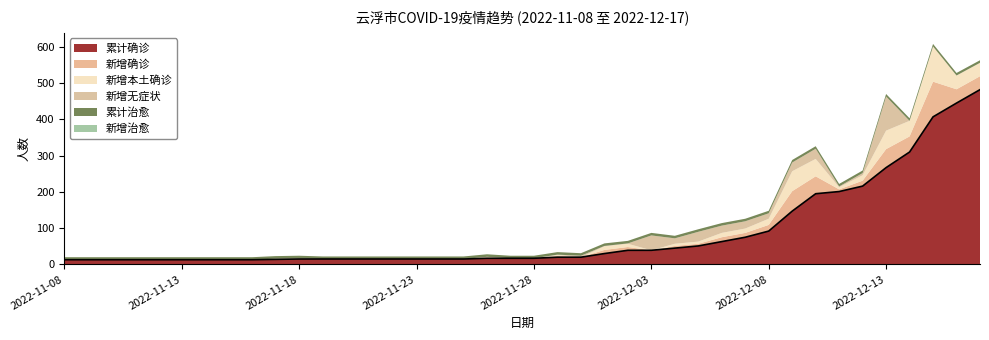

What is the difference between the second highest and second lowest values in the 新增本土确诊 series?

55